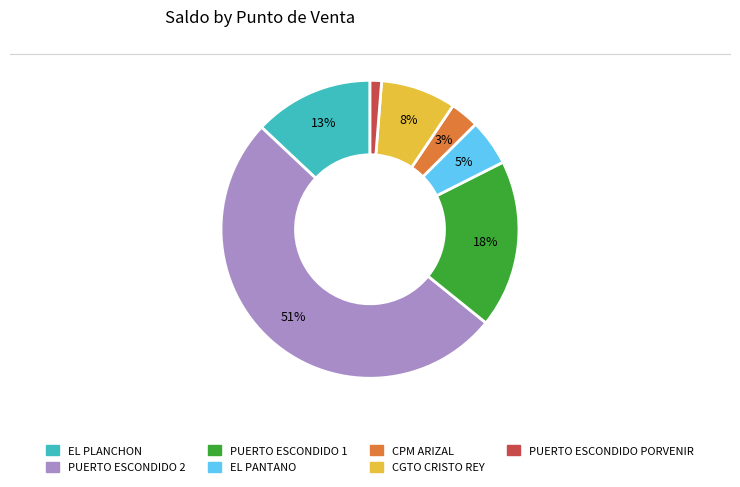

Count the number of slices in the pie.

7